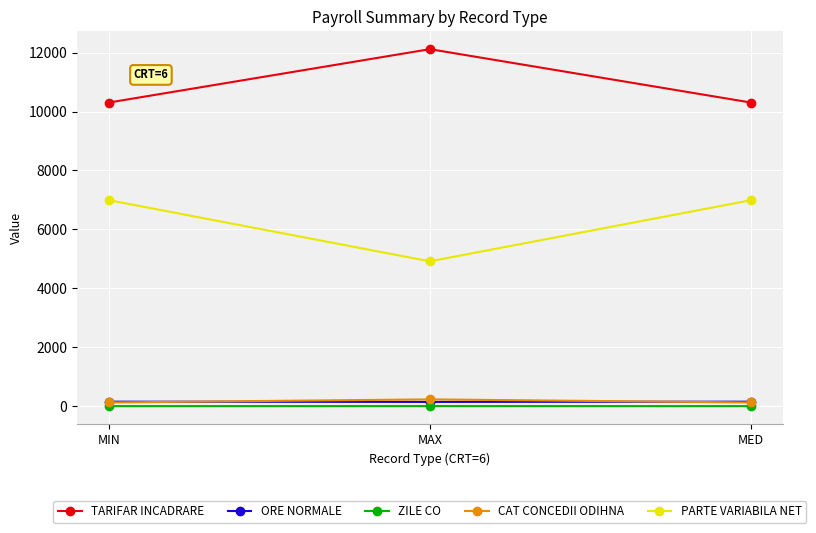

What is the lowest value of the PARTE VARIABILA NET series?

4917